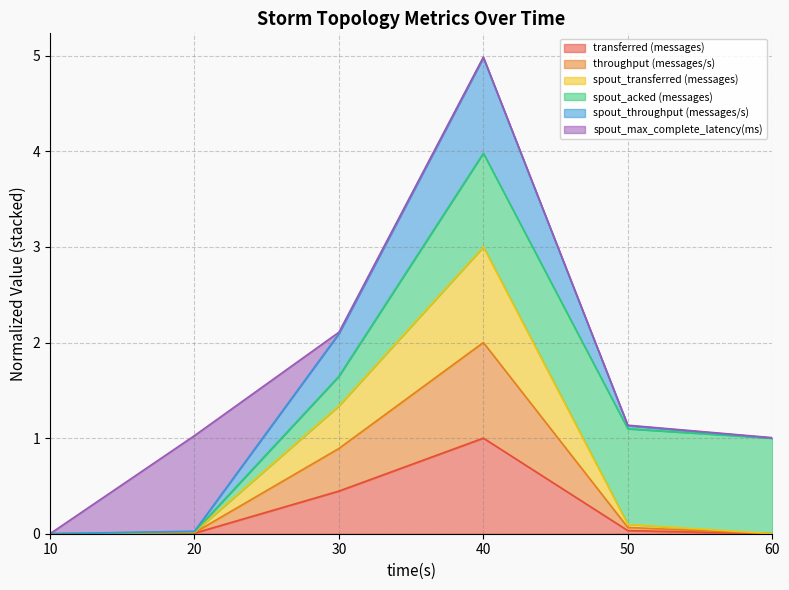

Does the chart display data point markers on the line(s)?

No